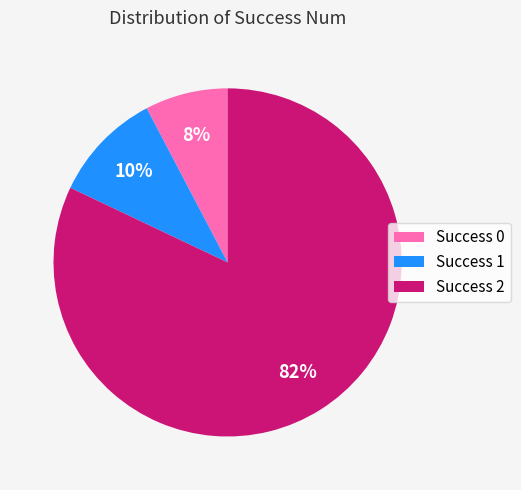

To the nearest percent, what portion does Success 1 represent?

10%